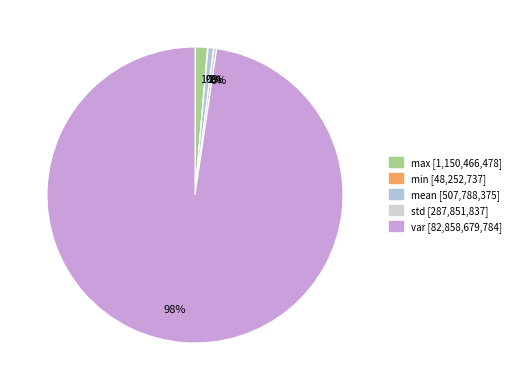

Rank the categories by value from lowest to highest.

min, std, mean, max, var